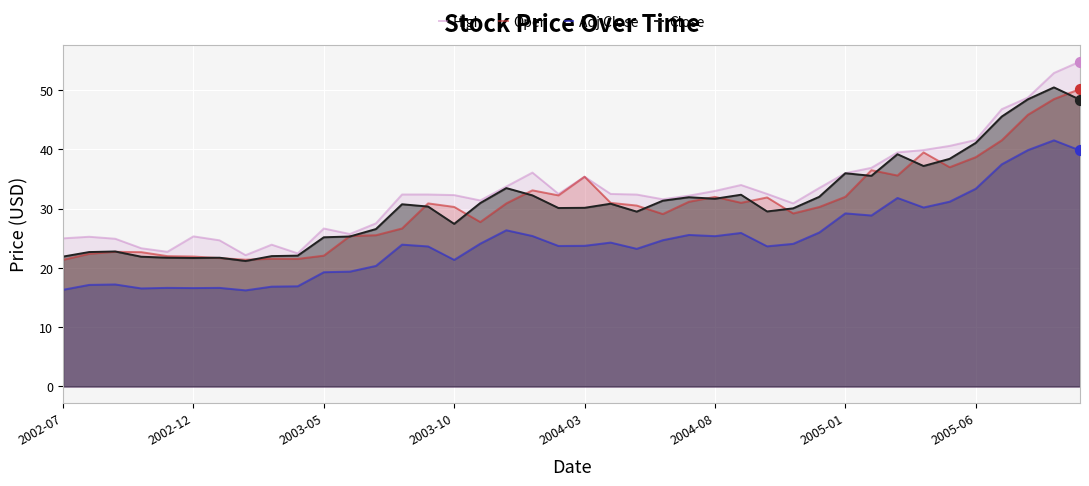

What is the total value across all series at 2003-05?

93.2